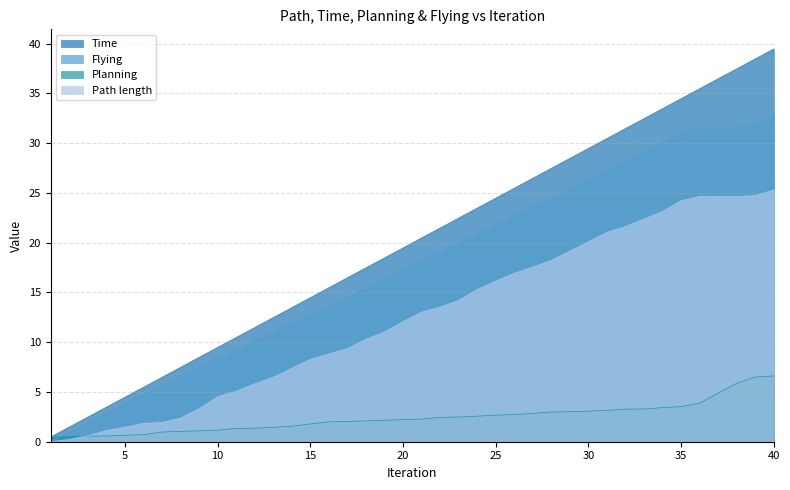

Which series changed the most between 29 and 33?

Time